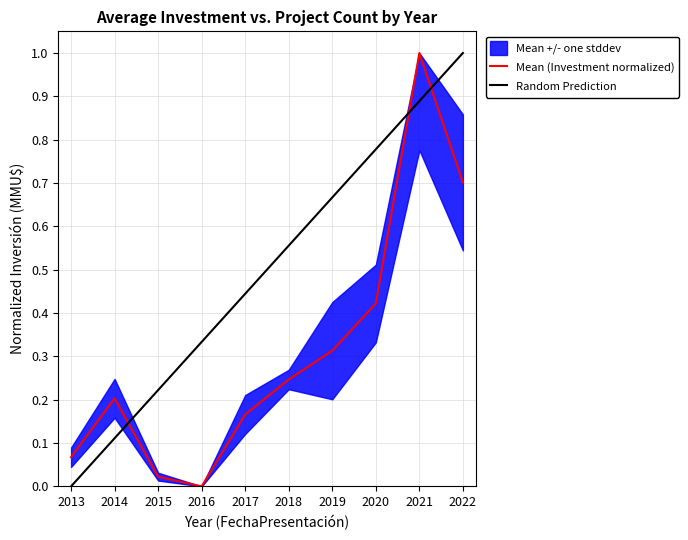

Is it true that Random Prediction equals 0.6 at 2017?

False